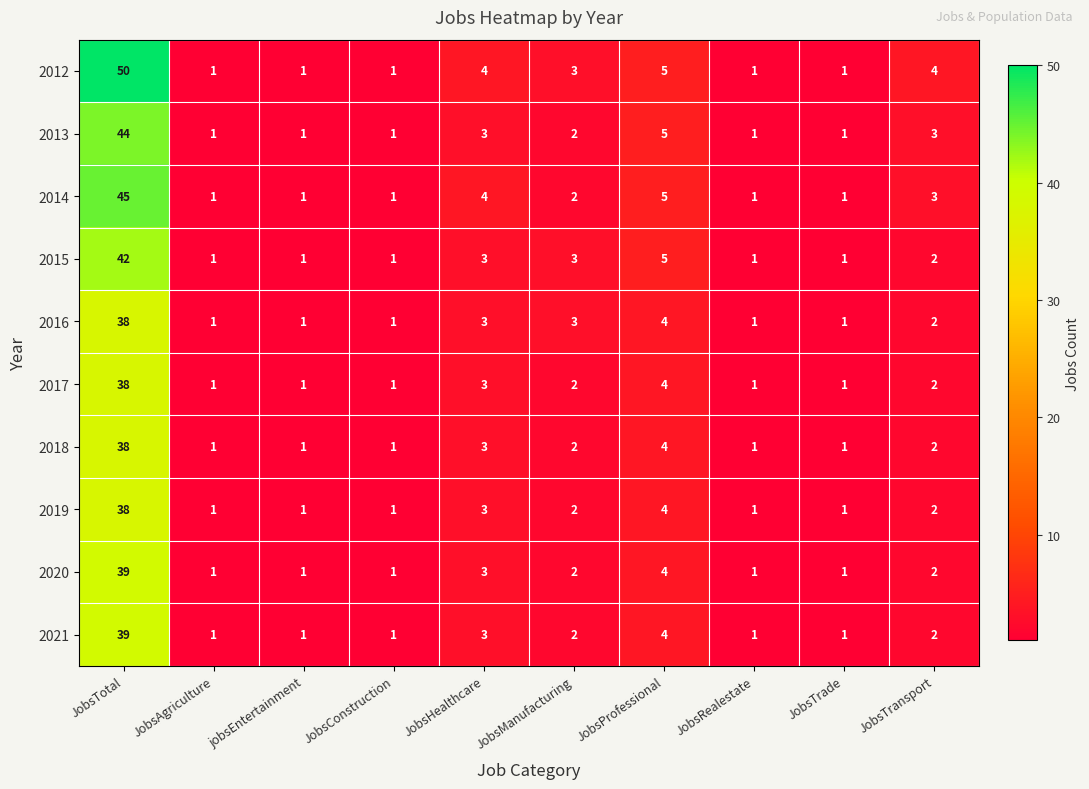

Which series has the largest range (max minus min)?

2012